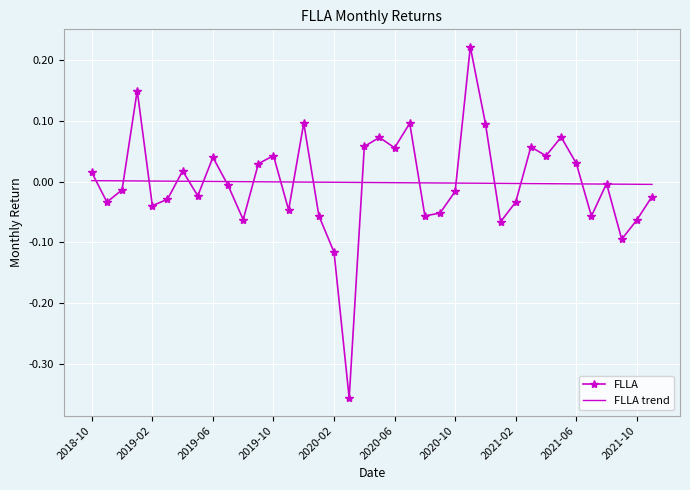

Which series has the widest spread of values?

FLLA